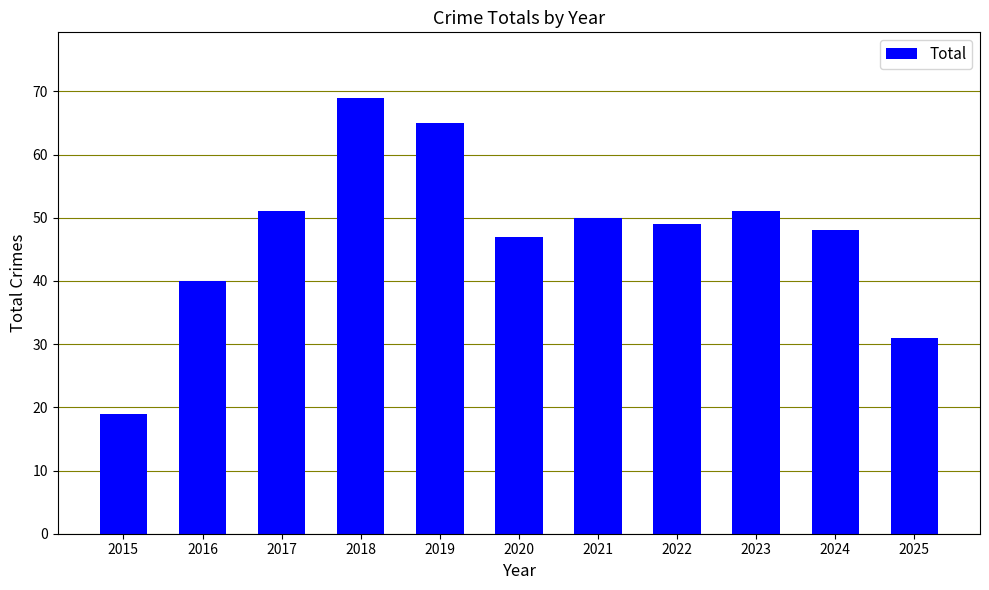

What is the sum of the values at 2025 and 2019?

96